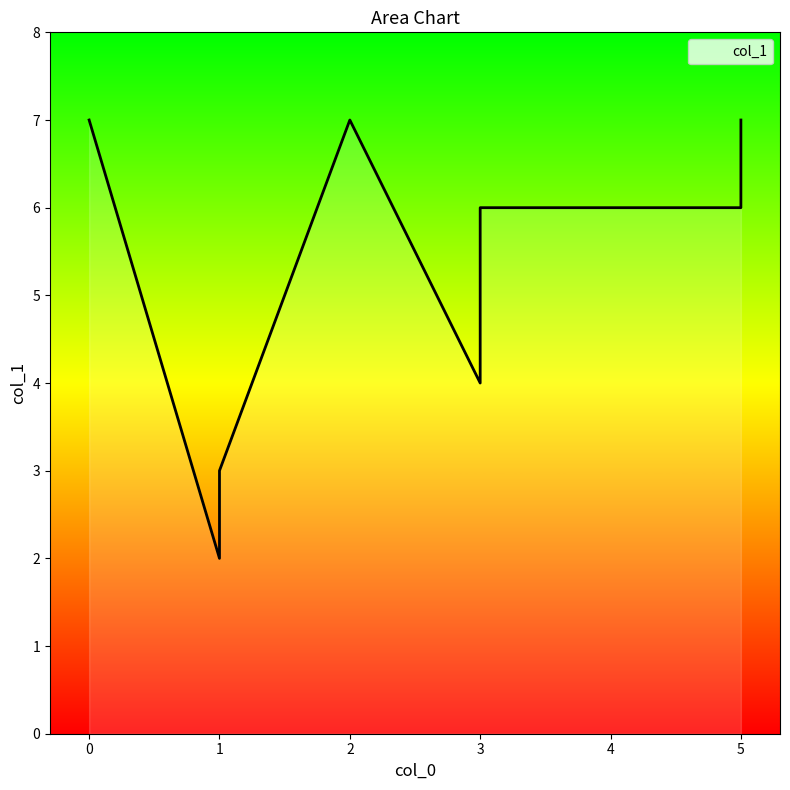

How many lines are shown in the chart?

1